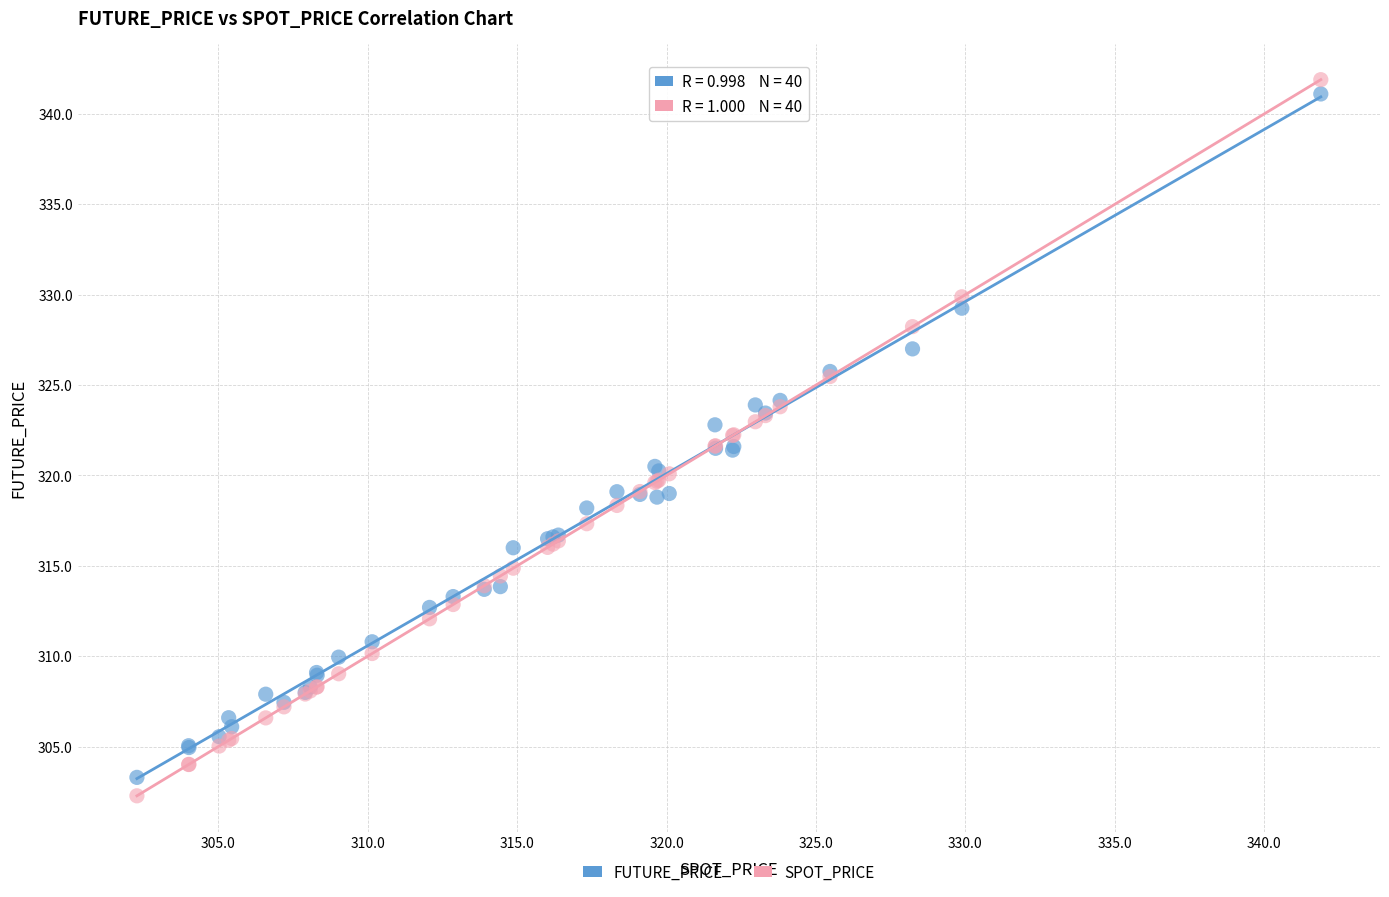

What are all the series names shown in the legend?

FUTURE_PRICE, SPOT_PRICE